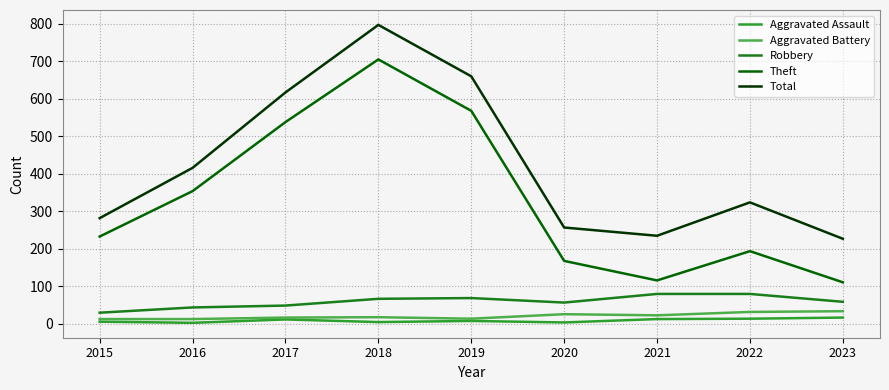

What is the difference between the Robbery values at 2022 and 2023?

21